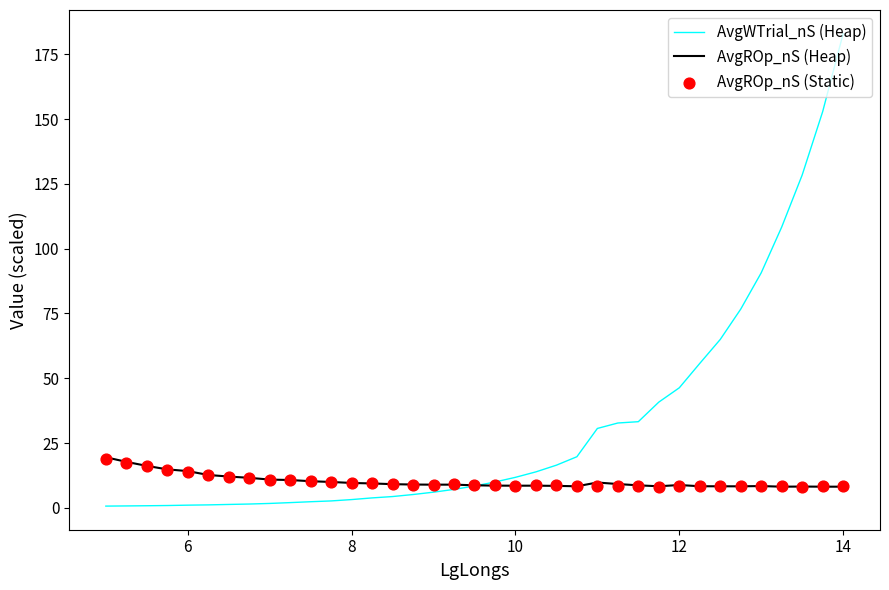

Which series has the largest total across all categories?

AvgWTrial_nS (Heap)